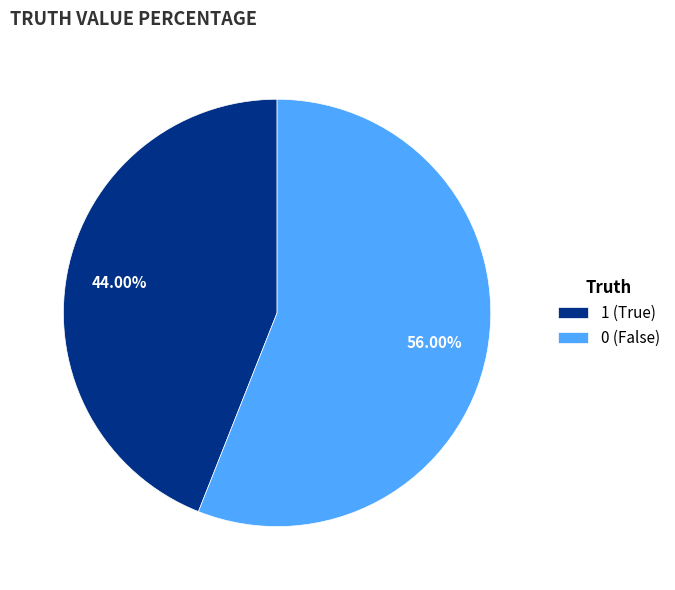

To the nearest percent, what is the difference between the 0 and 1 slice percentages?

12%